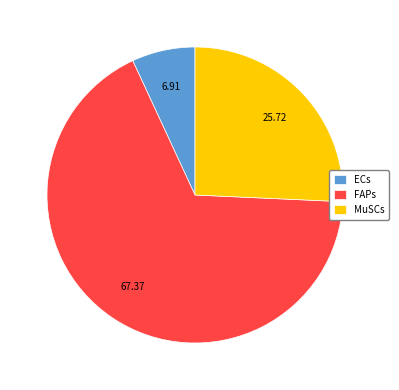

Combined, do FAPs and MuSCs account for over 50%?

Yes